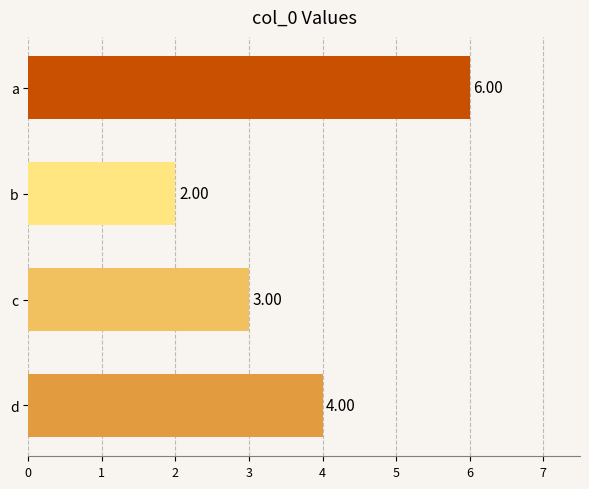

Does the chart contain stacked bars?

No